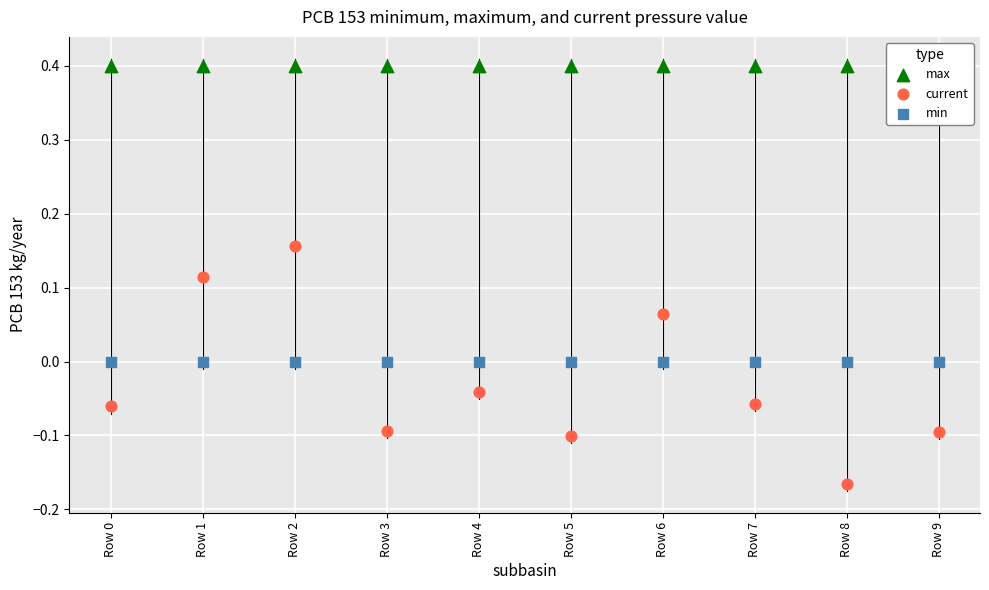

Which series has the largest Y range (max minus min)?

current